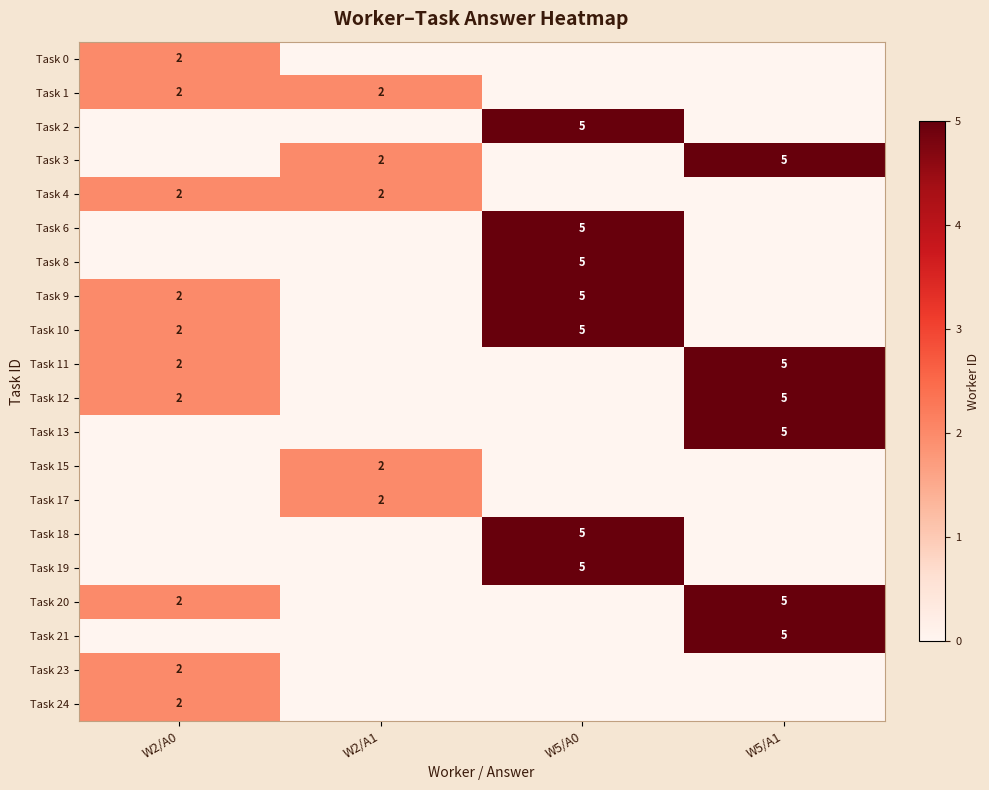

How many data points does each series have?

4